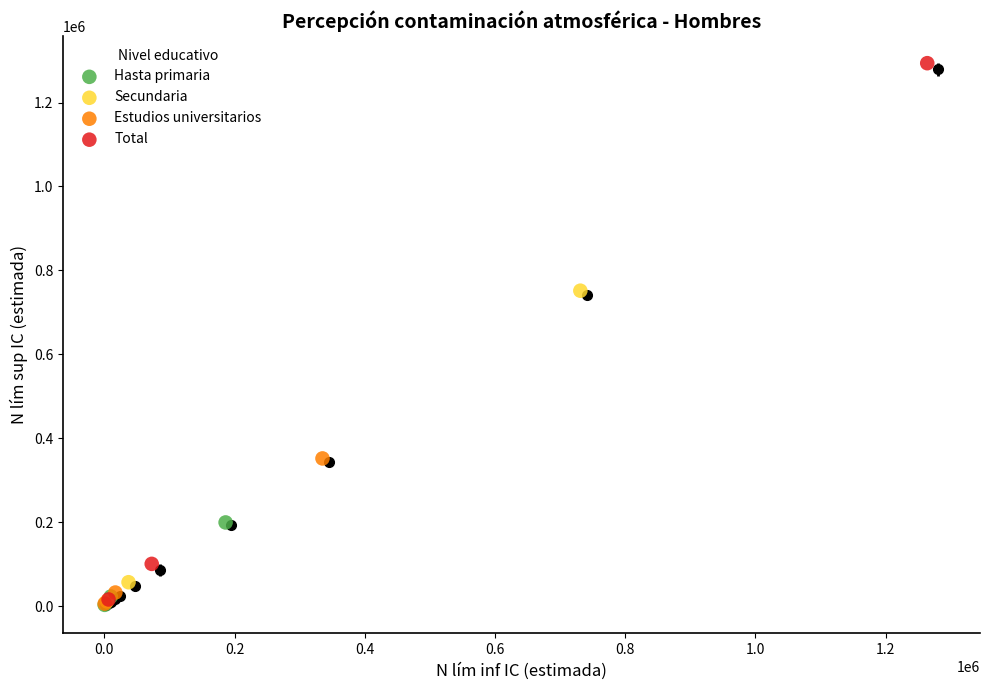

What are all the series names shown in the legend?

Hasta primaria, Secundaria, Estudios universitarios, Total